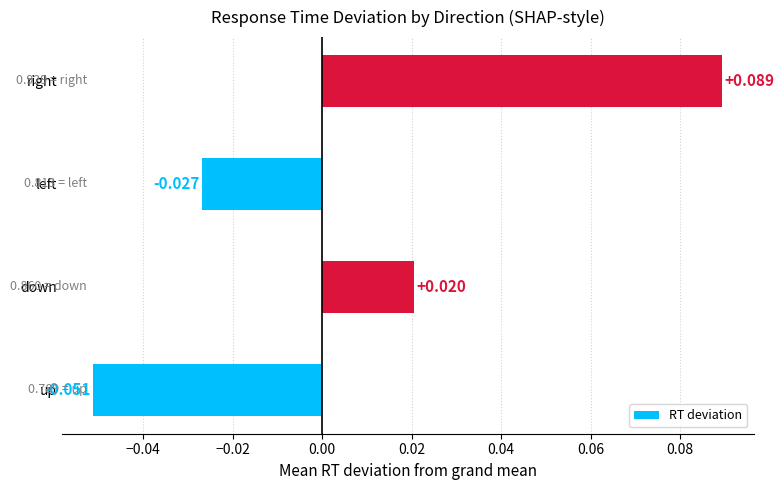

Rank the categories by value from lowest to highest.

up, left, down, right